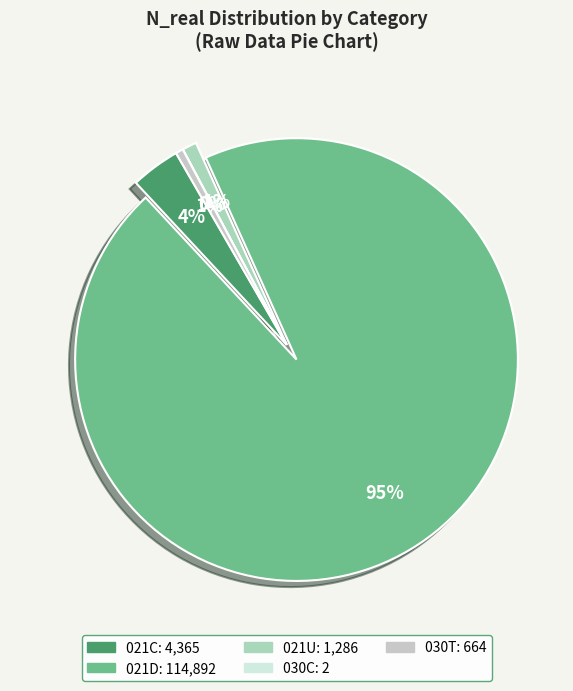

True or false: 030T accounts for 1% of the total.

True